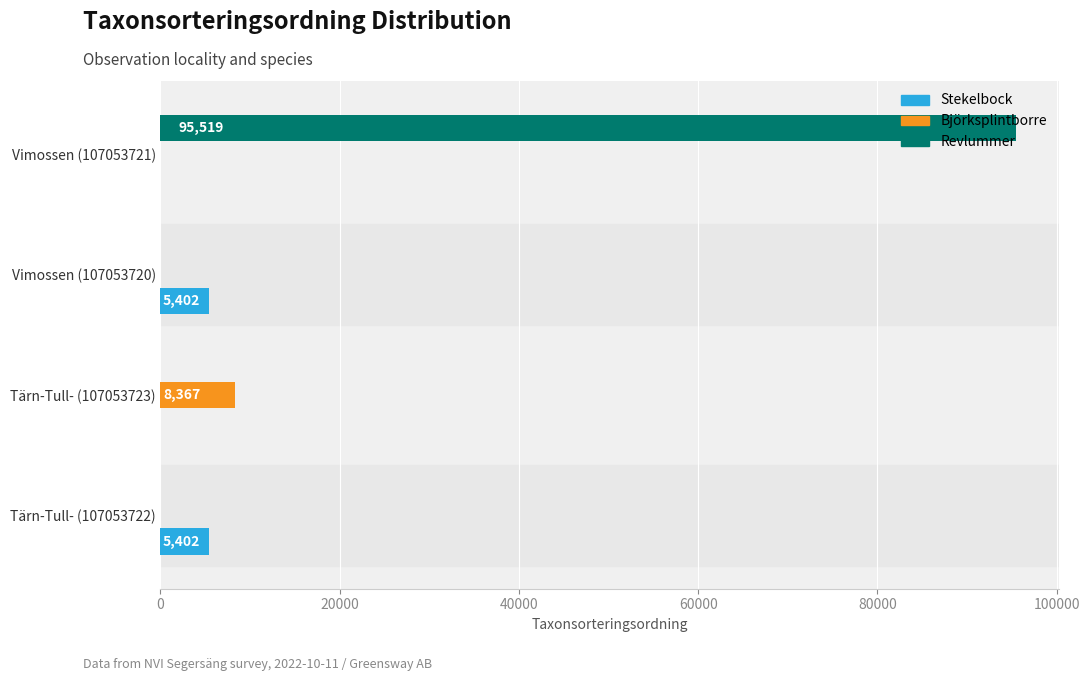

What is the highest value of the Stekelbock series?

5402